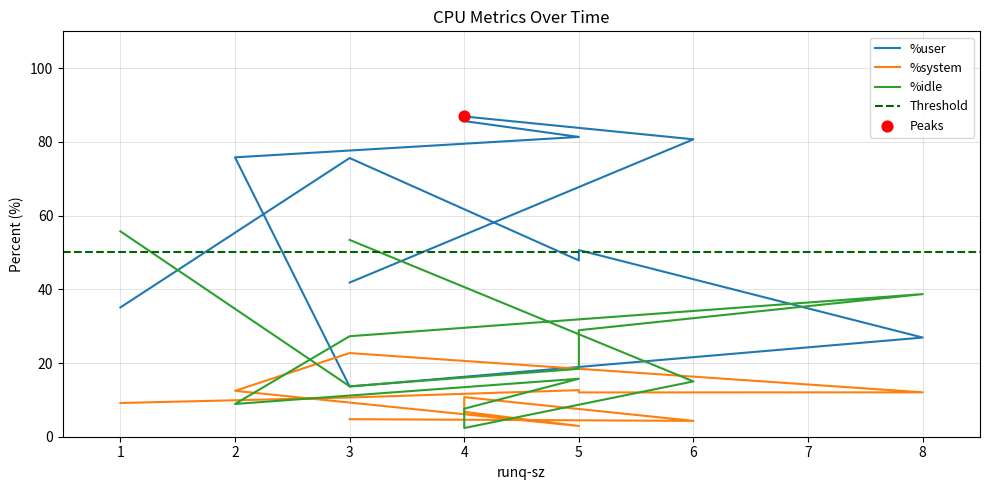

Which series contains the highest Y value?

%user